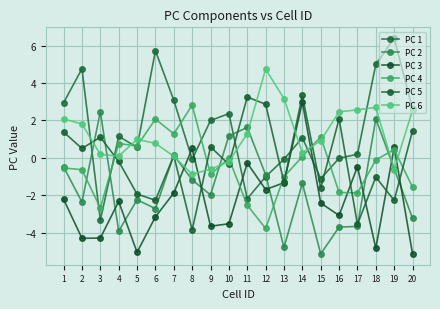

Does the chart have visible grid lines?

Yes